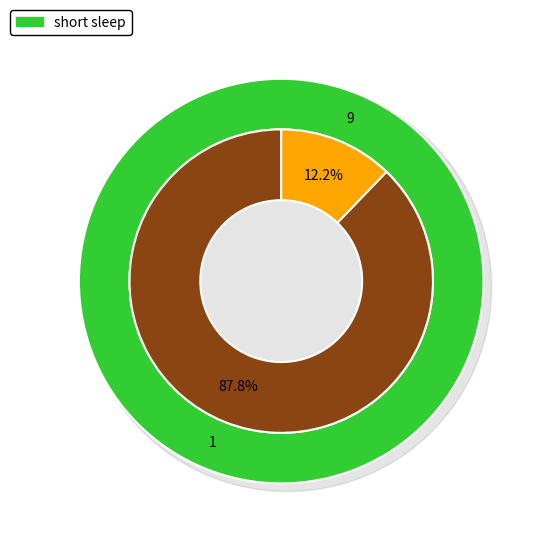

Rank the categories by value from highest to lowest.

1, 9